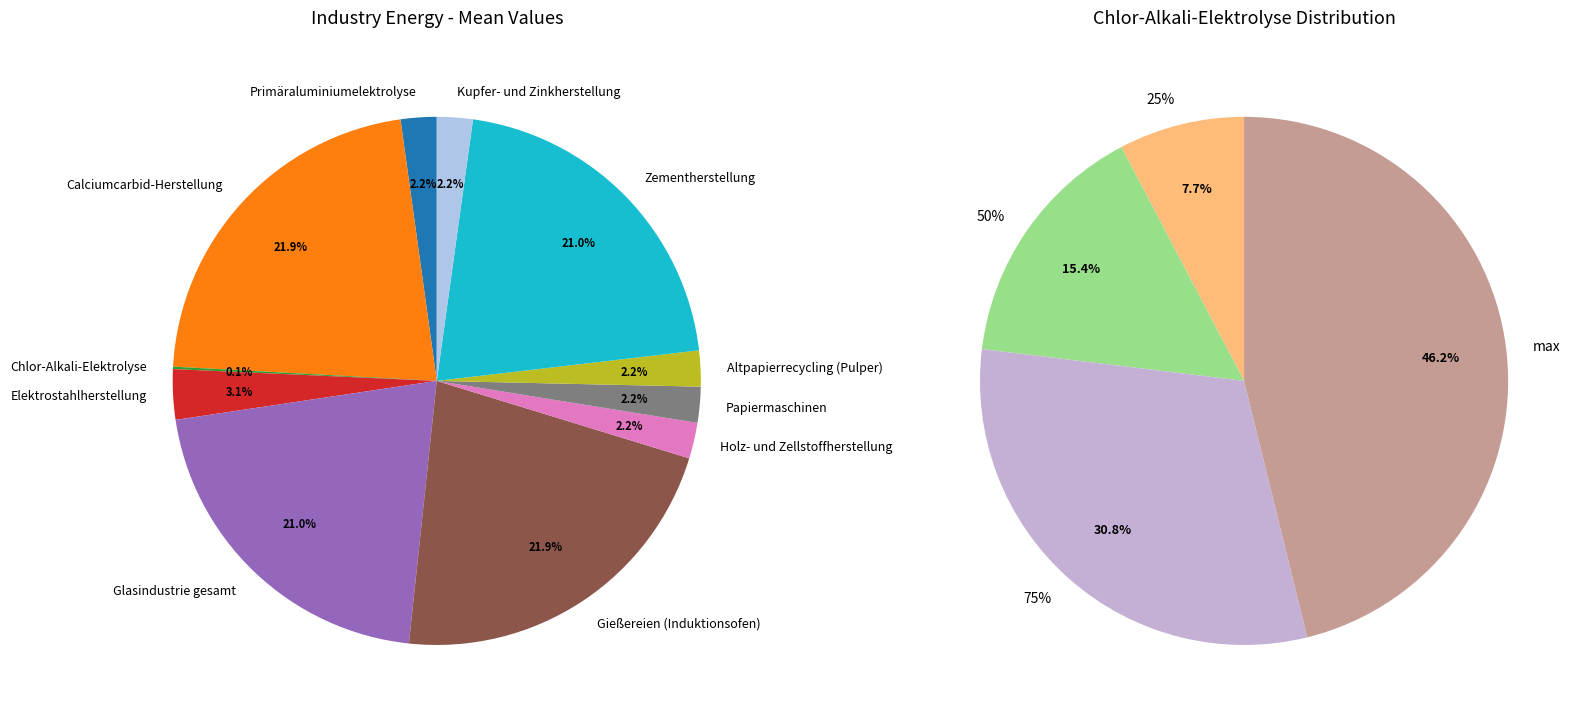

To the nearest percent, what is the difference between the 50% and 25% slice percentages?

8%